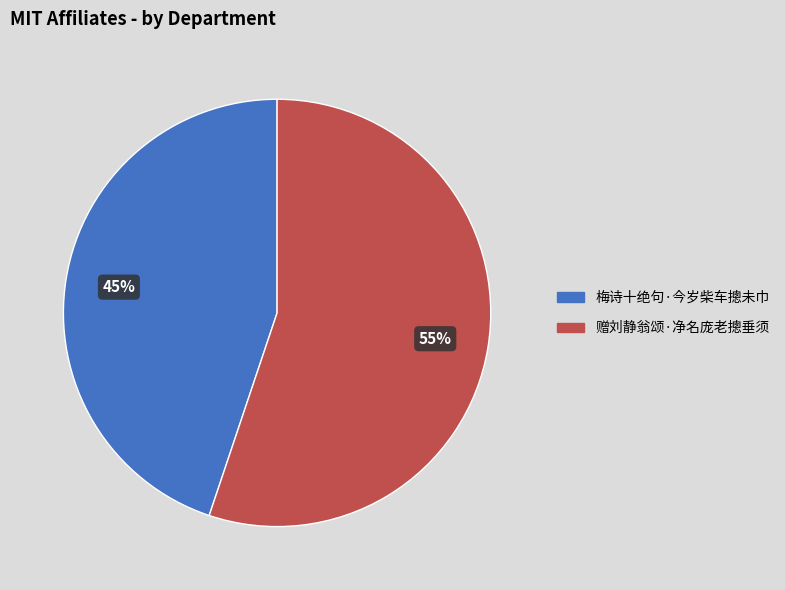

Count the number of slices in the pie.

2